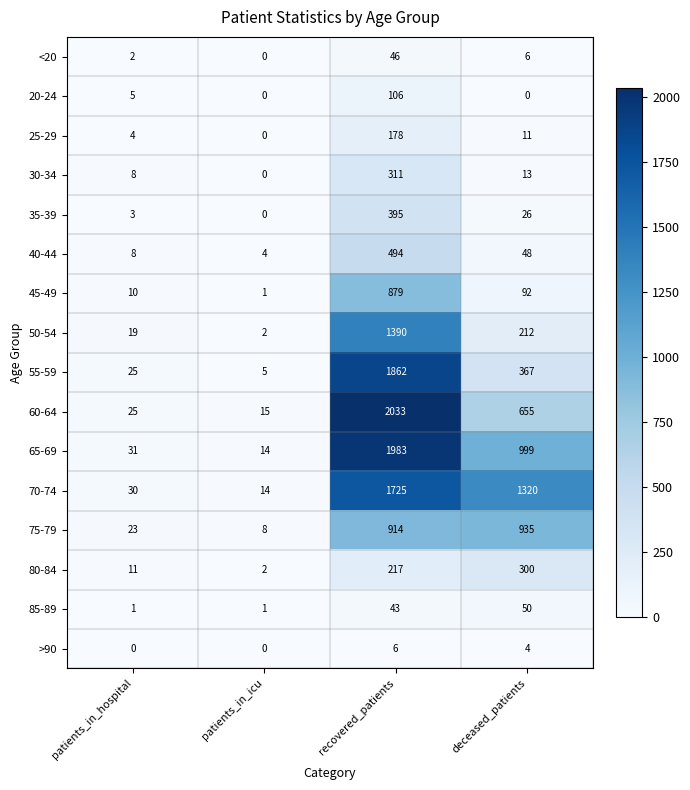

What is the difference between the 25-29 values at recovered_patients and patients_in_hospital?

174